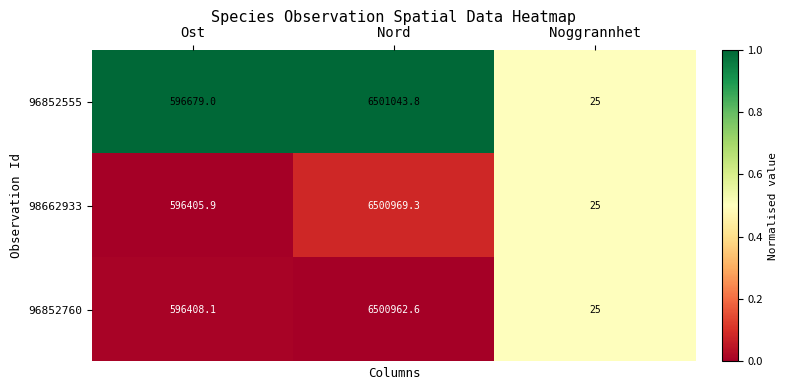

The value of 96852555 at Ost is 331986.7. True or false?

False